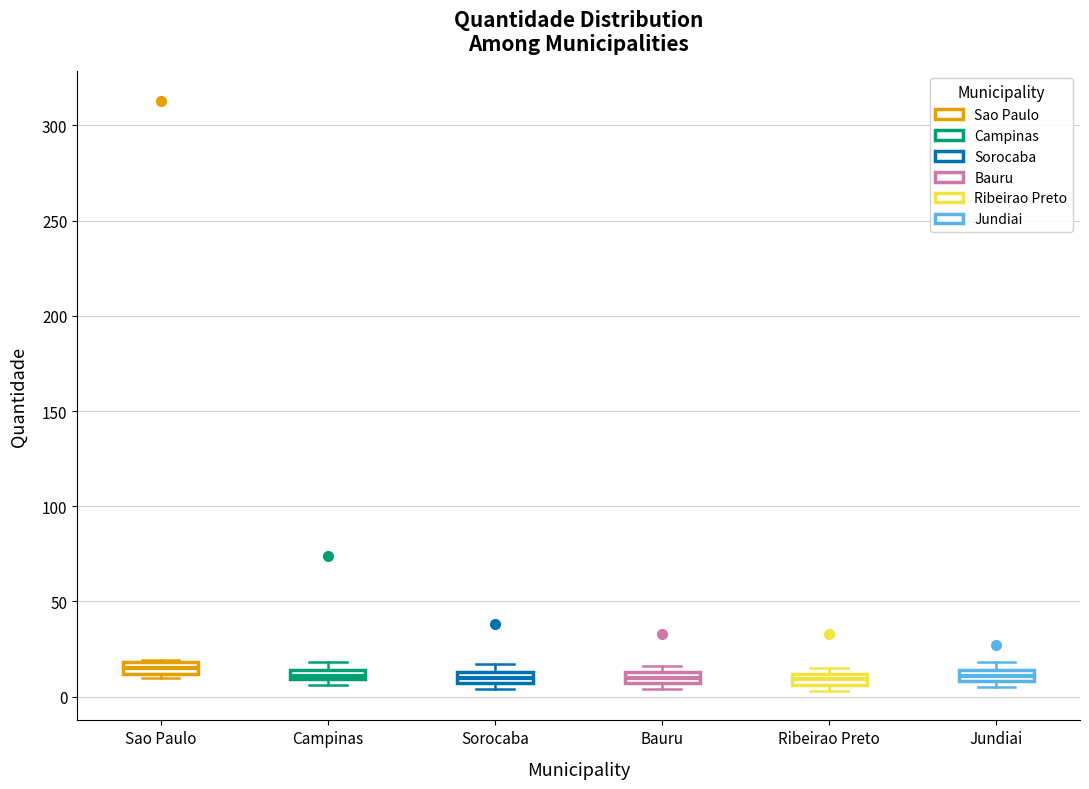

Where is the upper edge of the box for Campinas on the y-axis? The values are not printed on the chart, so give them approximately, as read against the axis.

15